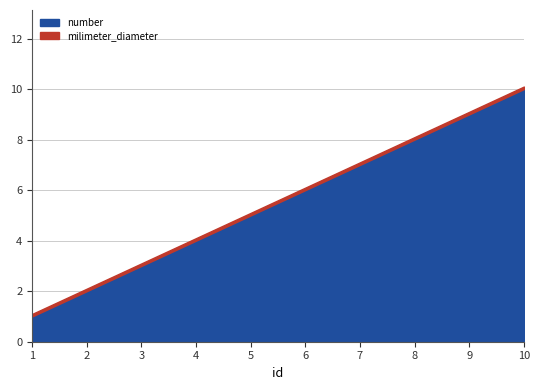

What is the difference between the number values at 1 and 3?

2.0